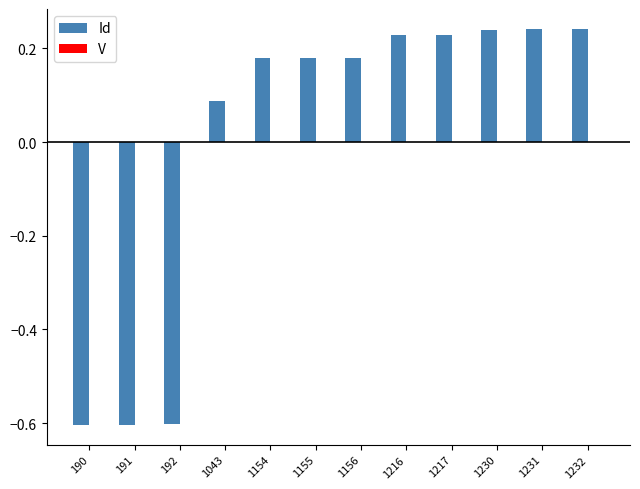

How many distinct data groups are displayed?

1